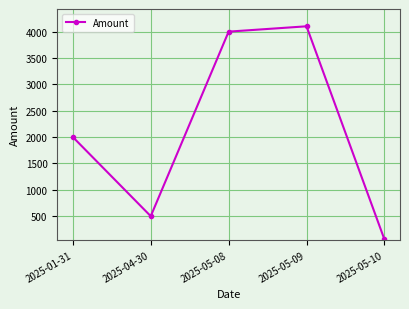

What is the label of the 1st point from the right?

2025-05-10